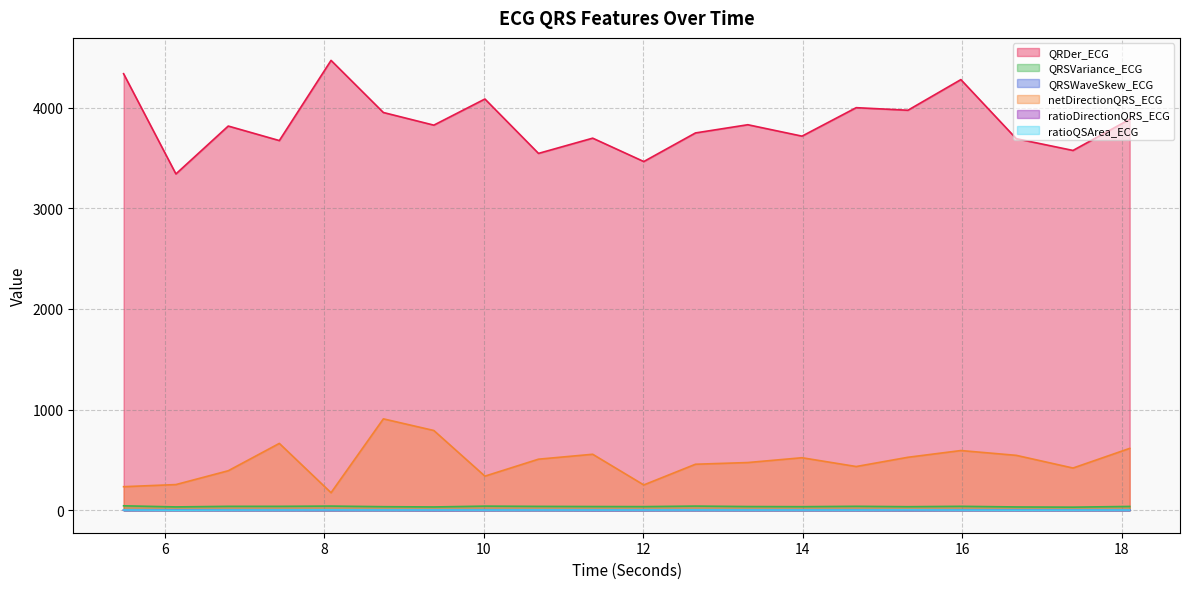

Rank the categories by QRSVariance_ECG value from highest to lowest.

5.484375, 8.0859375, 12.65625, 10.015625, 14.671875, 15.984375, 6.796875, 7.4375, 10.6875, 18.1015625, 11.3671875, 13.3125, 12.0078125, 13.9921875, 8.7421875, 15.3203125, 6.140625, 16.6796875, 9.375, 17.390625